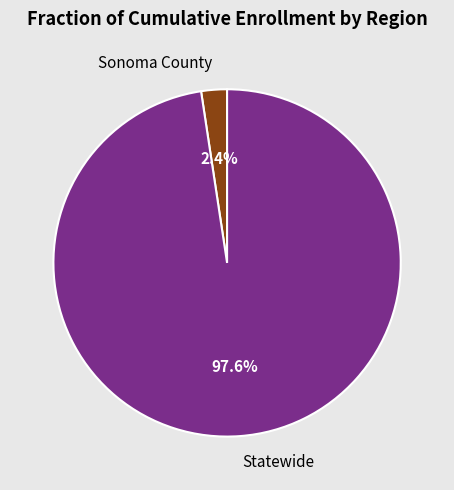

To the nearest percent, what portion does Sonoma County represent?

2%